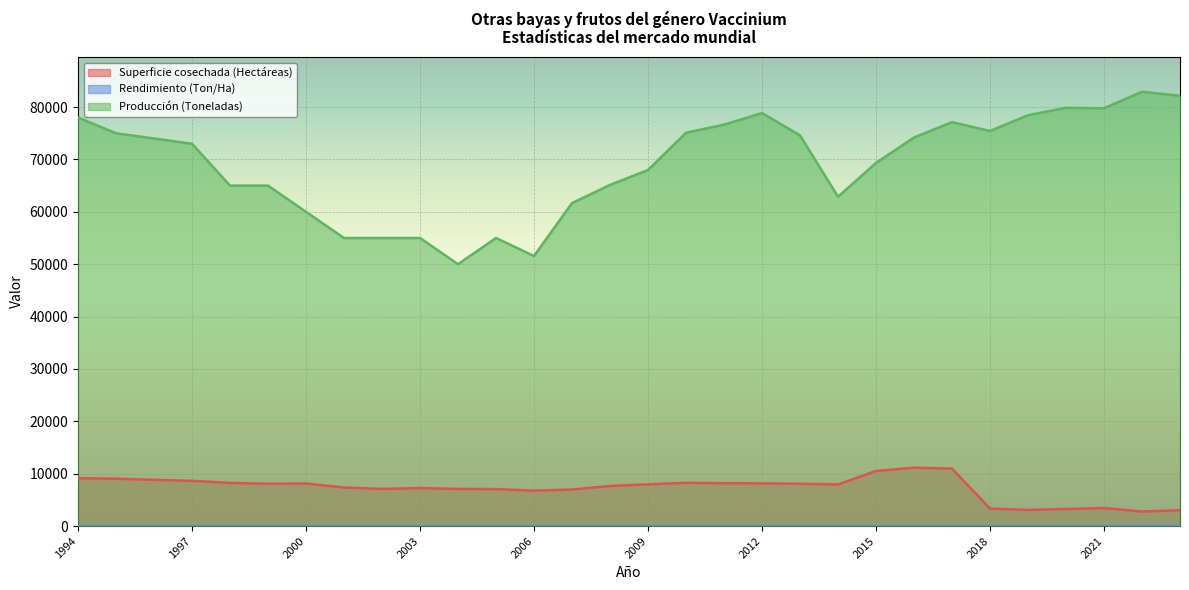

True or false: Superficie cosechada (Hectáreas) has more than 2 interior local peaks.

True